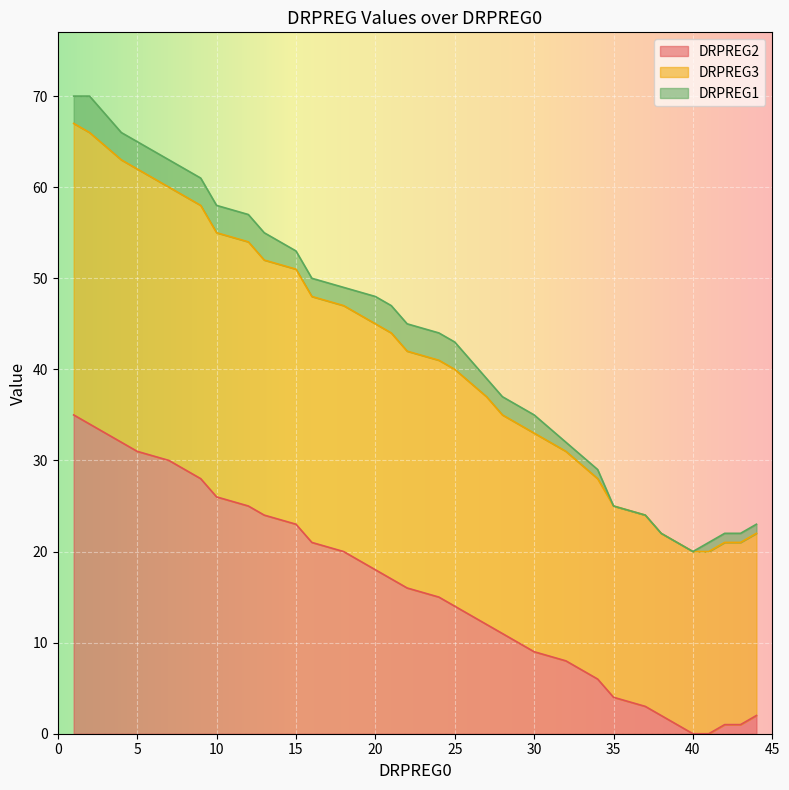

Which category has the lowest value across all series?

40